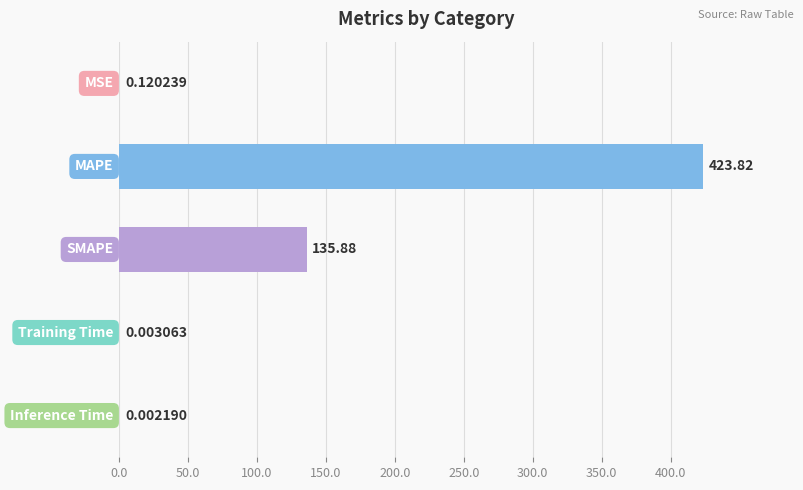

What is the sum of all values?

559.8